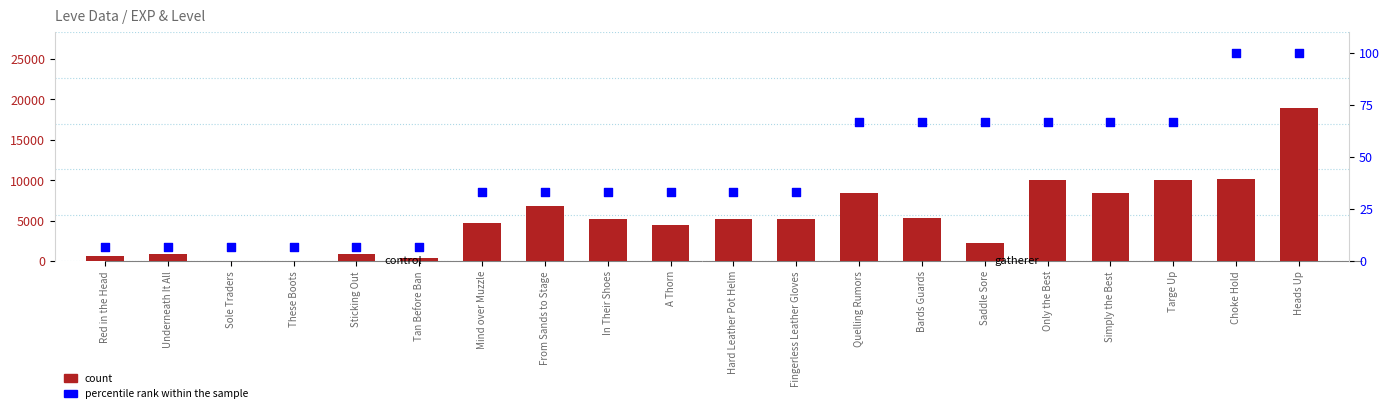

At how many categories does at least one series exceed 2290?

13